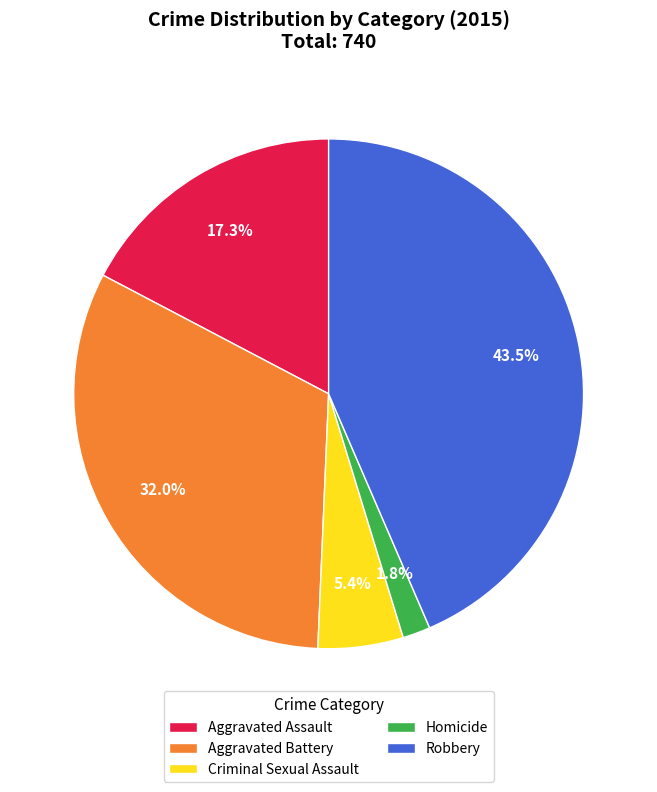

Is there any slice that represents more than half of the pie?

No